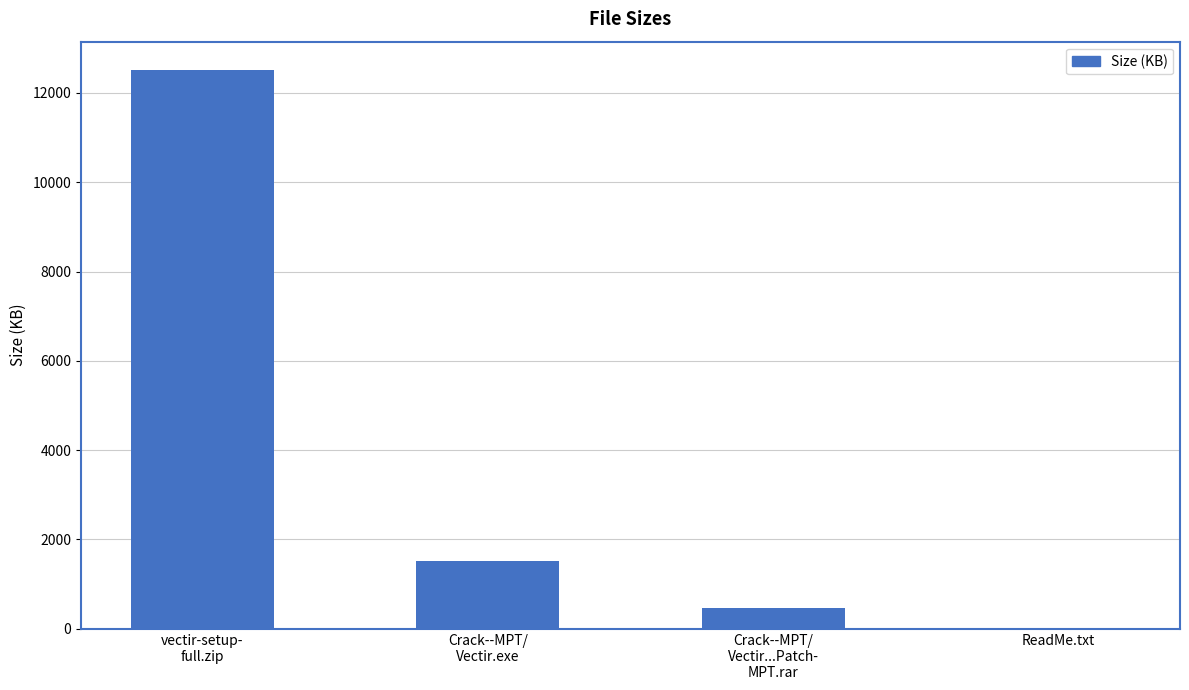

What is the maximum value shown in the chart?

12523.5